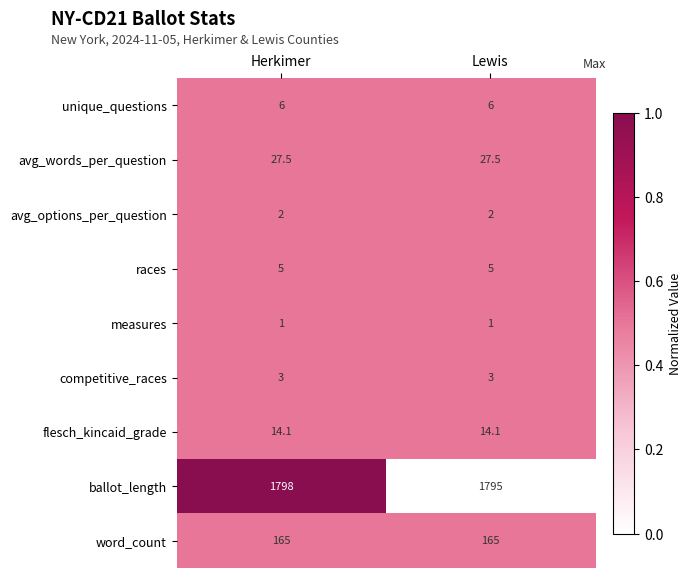

Rank the series by their maximum value, from lowest to highest.

measures, avg_options_per_question, competitive_races, races, unique_questions, flesch_kincaid_grade, avg_words_per_question, word_count, ballot_length